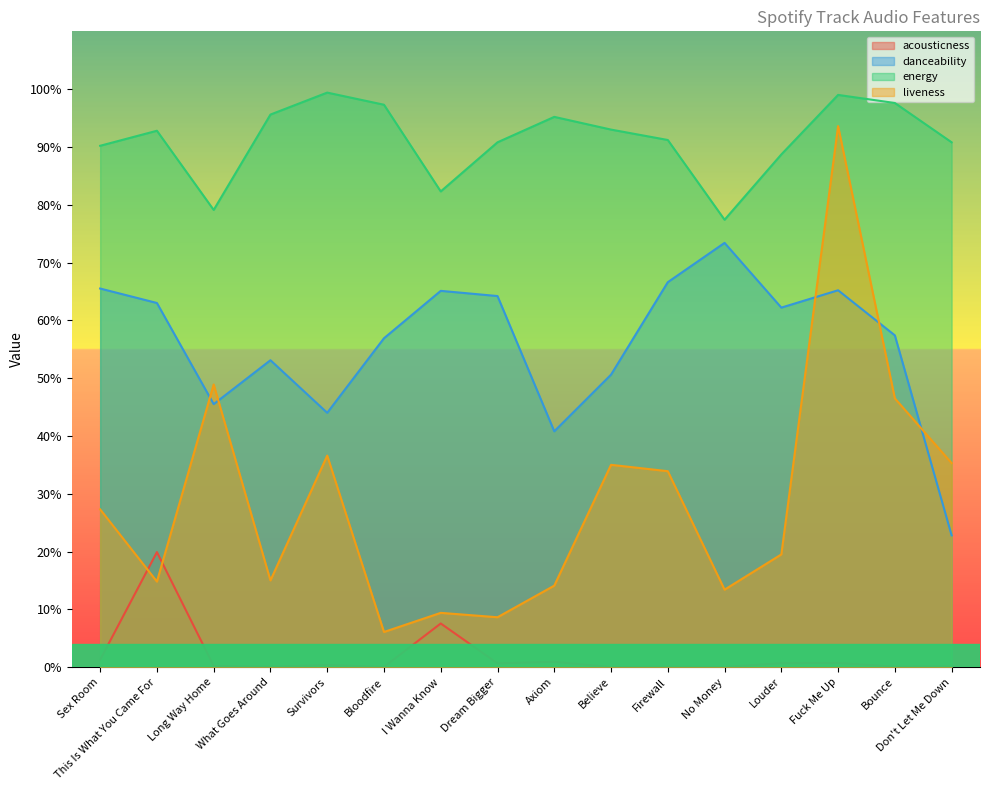

What is the sum of all danceability values?

9.0